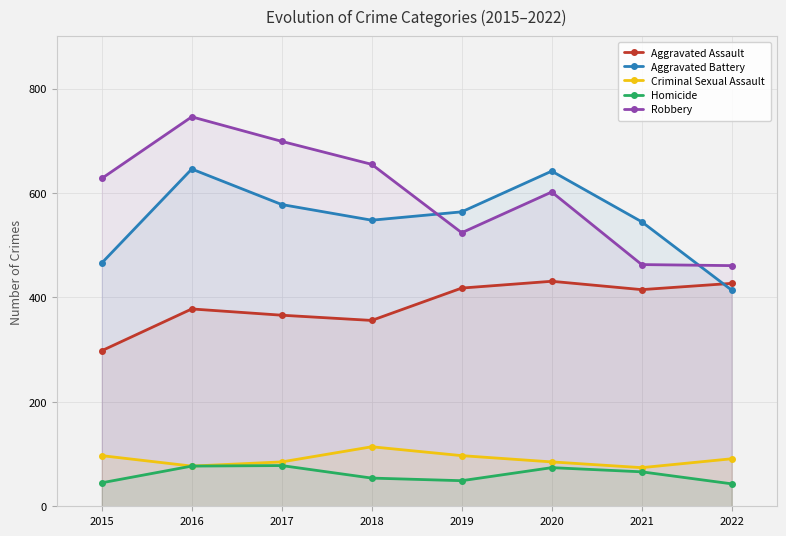

Reading left to right, what are all the values shown in this chart?

Aggravated Assault: 2015=298	2016=378	2017=366	2018=356	2019=418	2020=431	2021=415	2022=427
Aggravated Battery: 2015=466	2016=646	2017=578	2018=548	2019=564	2020=642	2021=545	2022=414
Criminal Sexual Assault: 2015=97	2016=77	2017=85	2018=114	2019=97	2020=85	2021=74	2022=91
Homicide: 2015=45	2016=77	2017=78	2018=54	2019=49	2020=74	2021=66	2022=43
Robbery: 2015=628	2016=746	2017=699	2018=655	2019=524	2020=602	2021=463	2022=461